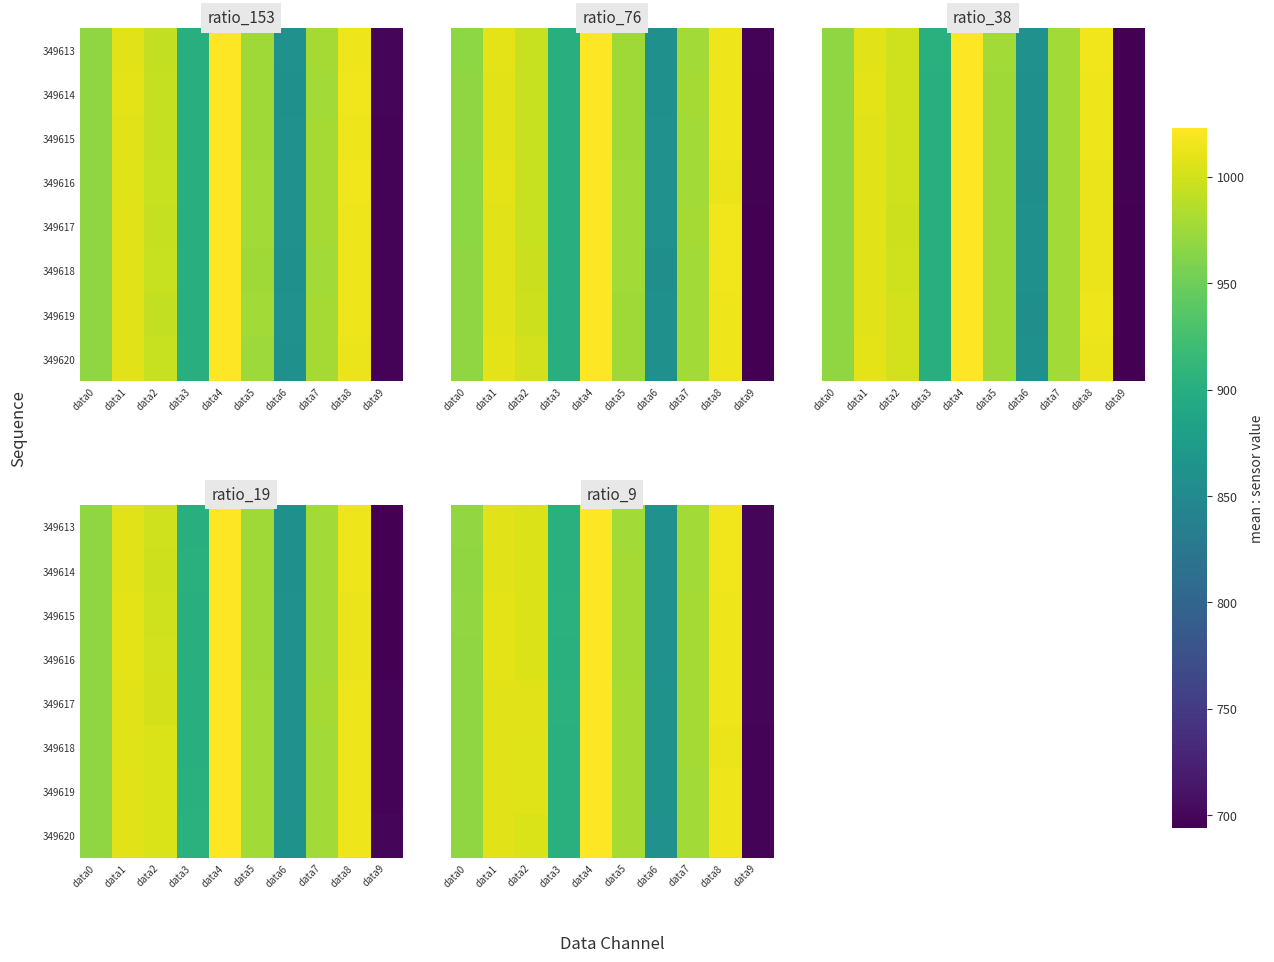

What is the minimum value shown in the chart?

697